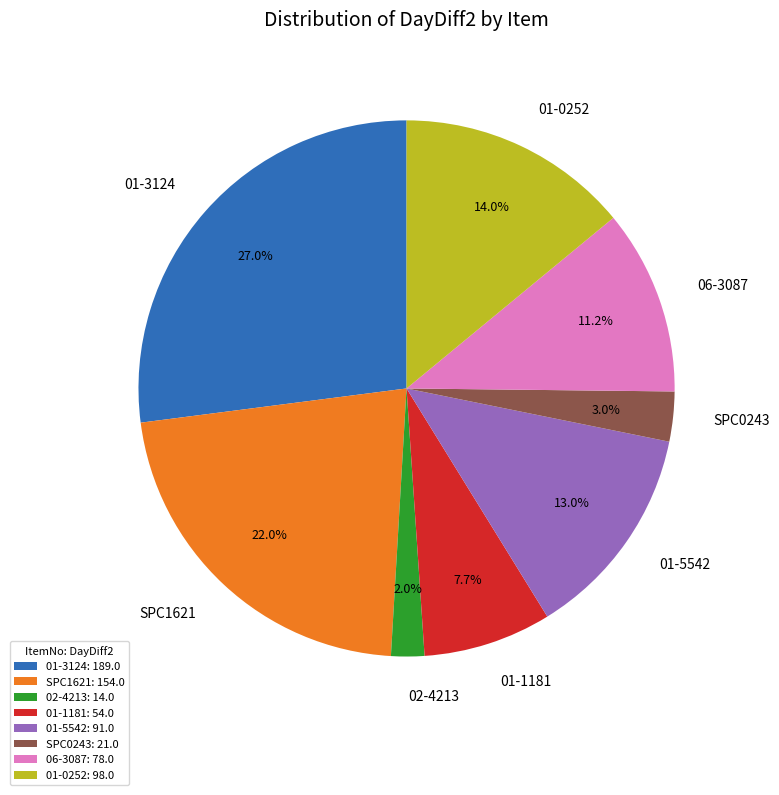

Rank the categories by value from highest to lowest.

01-3124, SPC1621, 01-0252, 01-5542, 06-3087, 01-1181, SPC0243, 02-4213